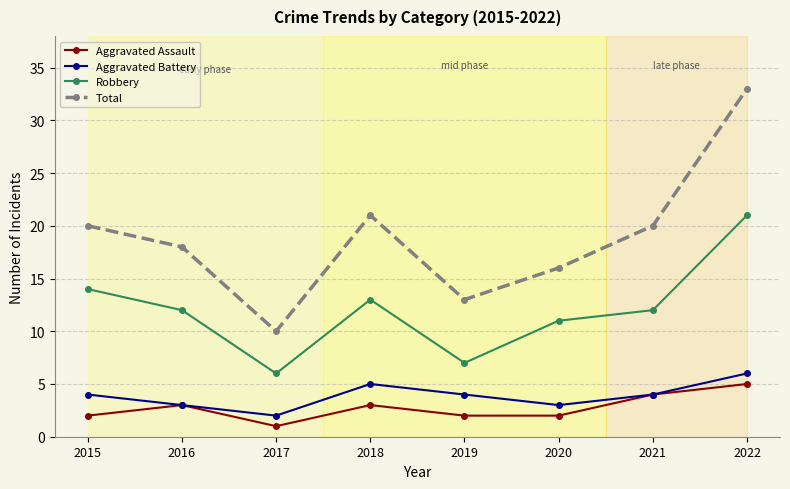

How many values in the Total series are below 20?

4